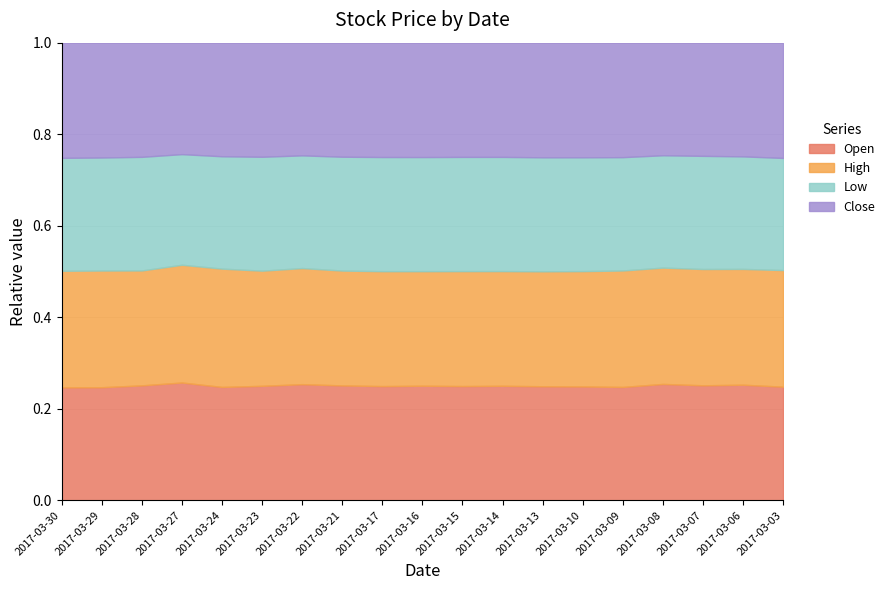

What is the minimum value for Open?

2320